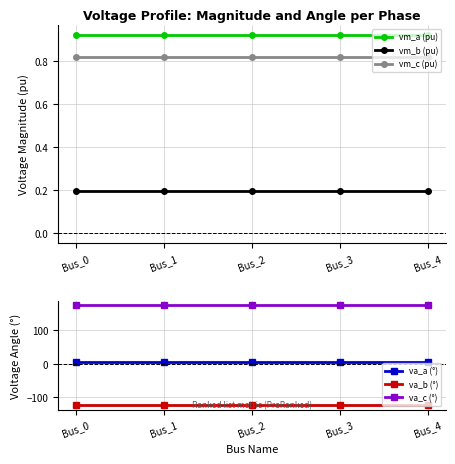

Read the vm_a (pu) value at Bus_0.

0.9